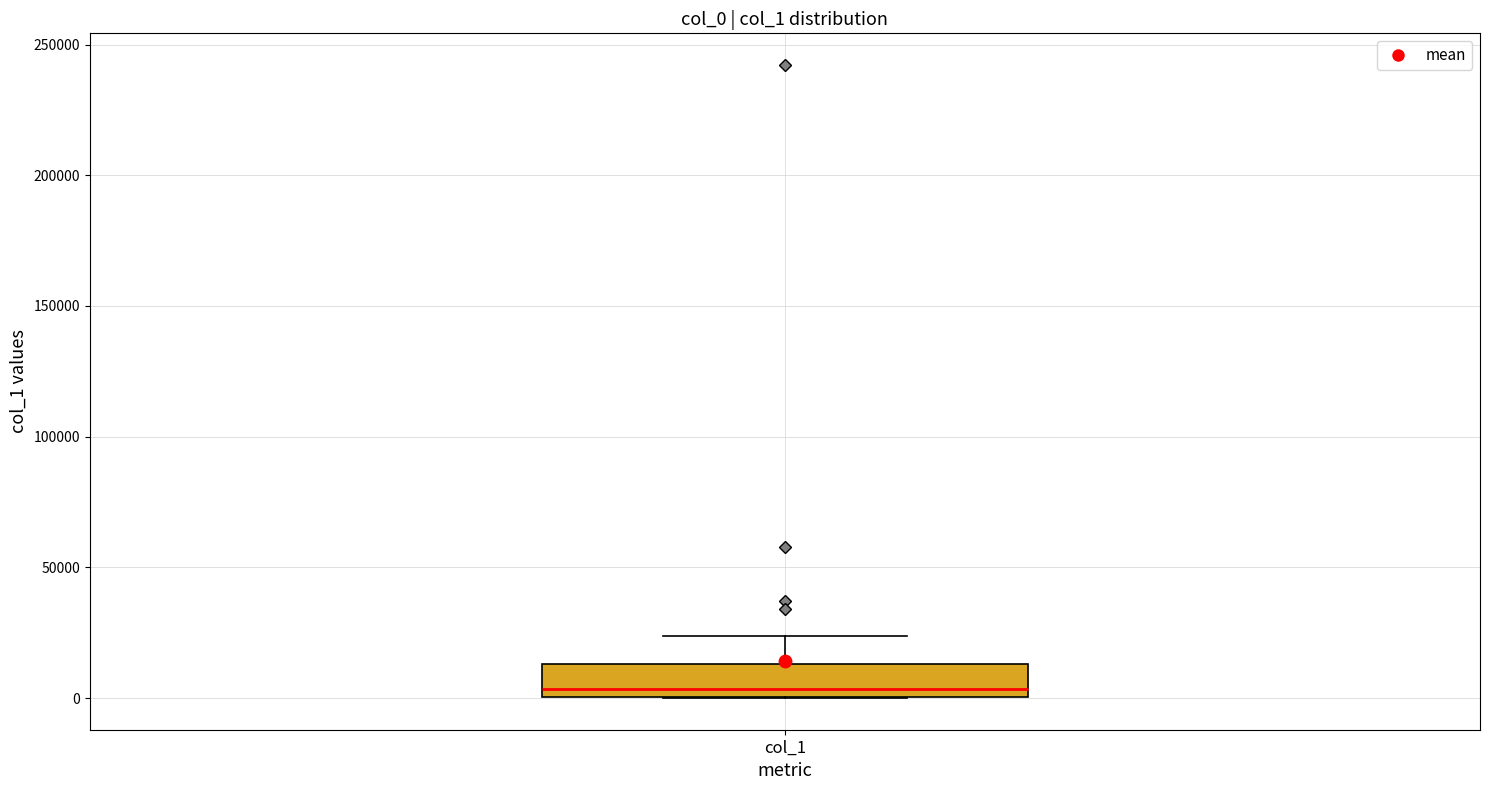

Read this box plot against the y-axis: the position of the median line, the range covered by the box, and the ends of both whiskers. The values are not printed on the chart, so give them approximately, as read against the axis.

median 5000, box 0 to 15000, whiskers 0 to 25000